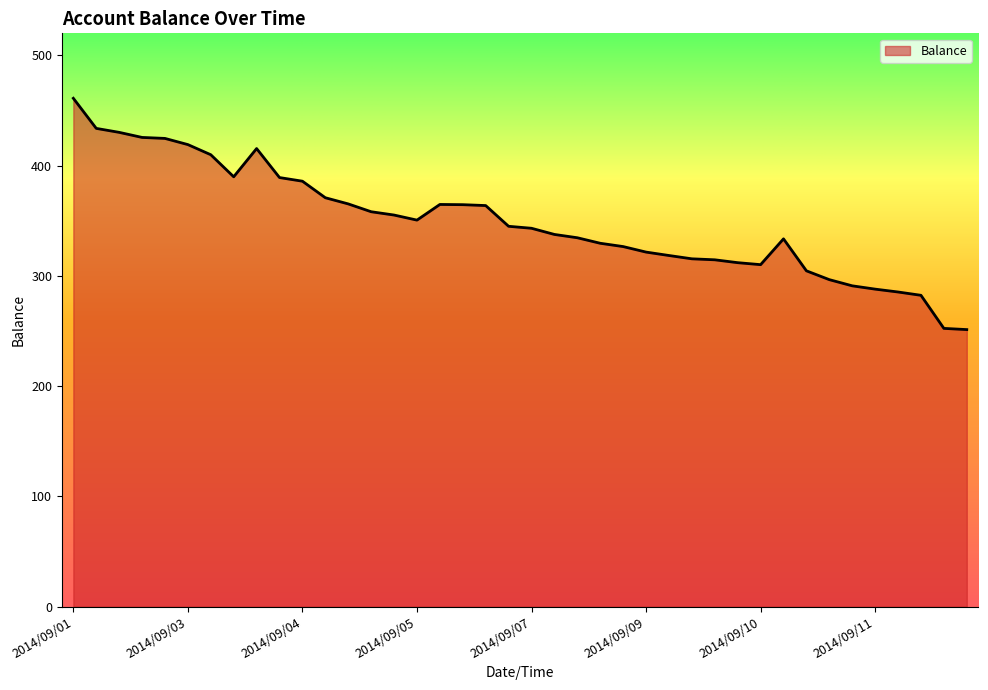

True or false: the data has more than 2 interior local peaks.

True